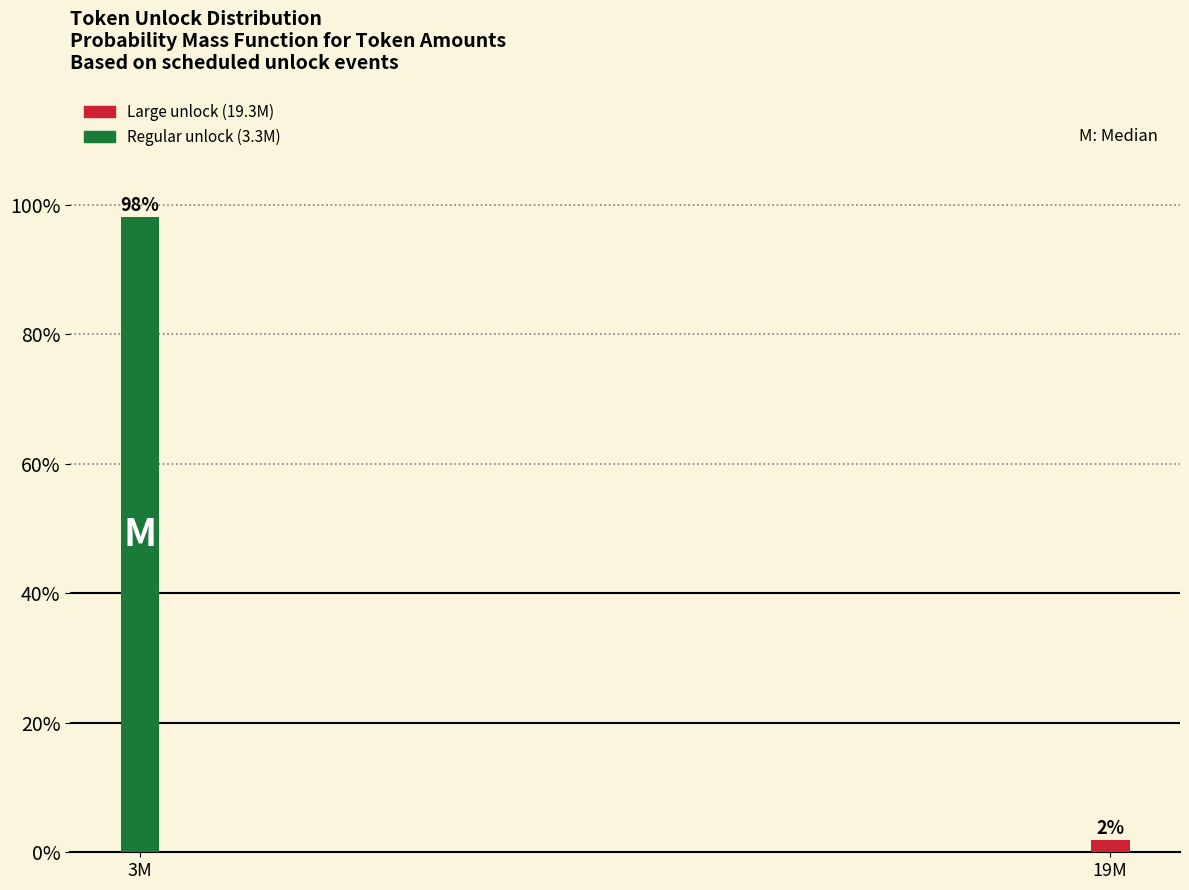

Where does the data first go above 98?

3M